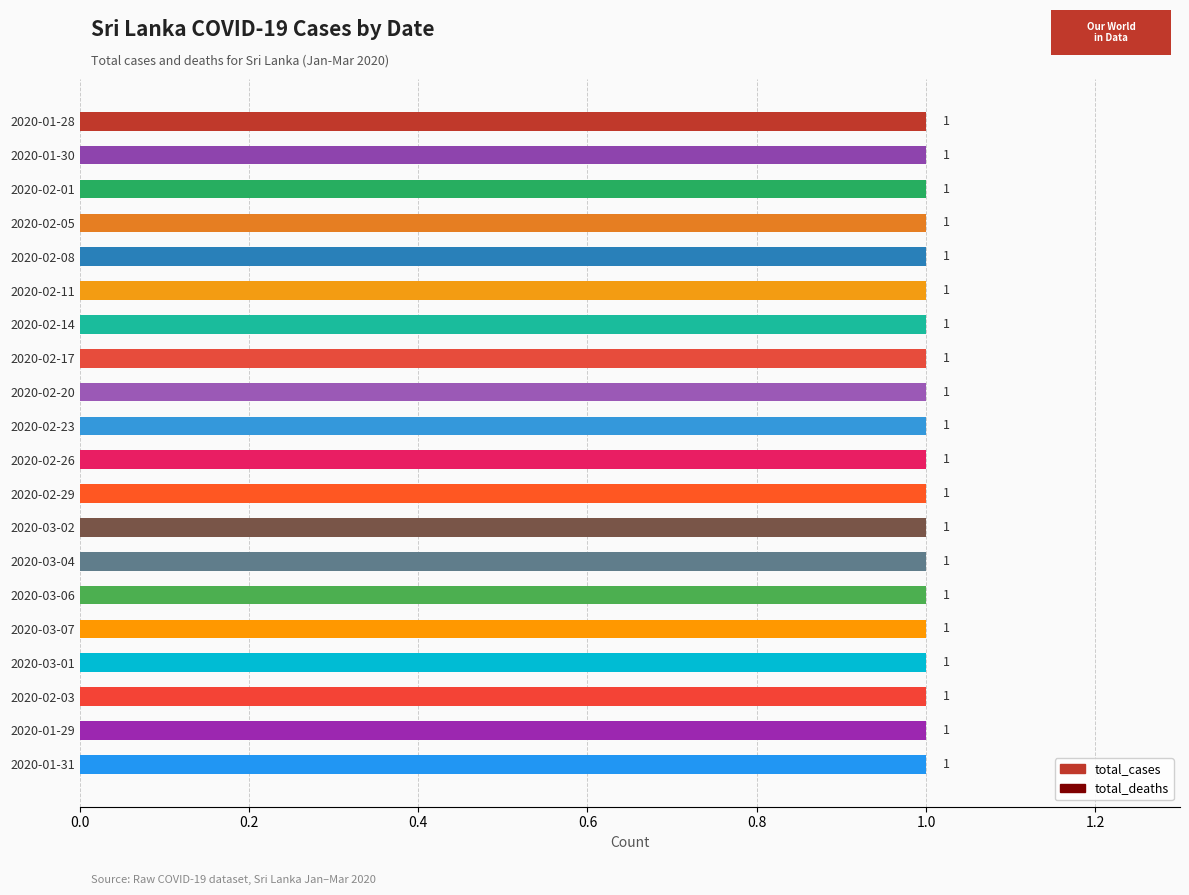

Where is total_cases nearest to the value 1?

2020-01-28